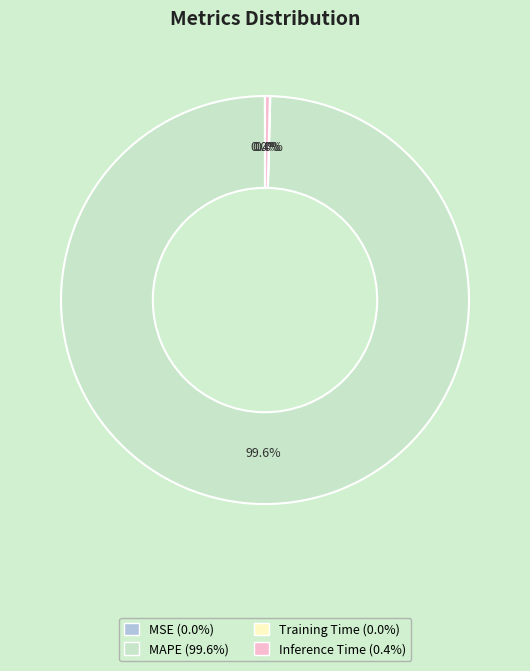

The Inference Time slice represents 0% of the pie. True or false?

True